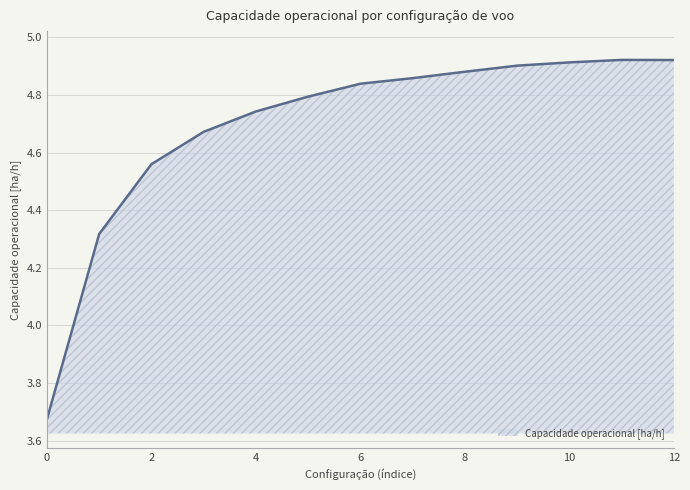

How many lines are shown in the chart?

1